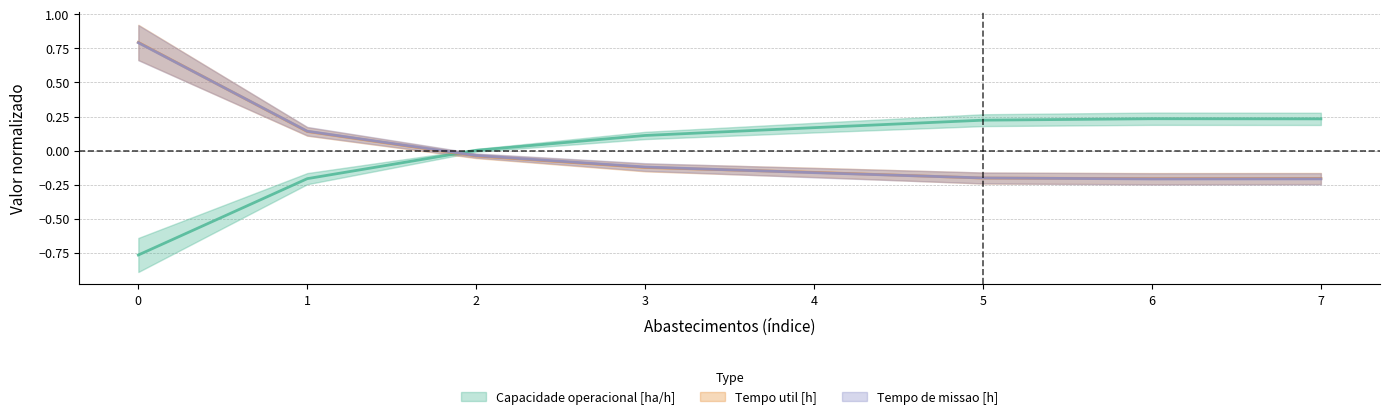

Where do Tempo de missao [h] and Capacidade operacional [ha/h] first cross each other?

1 and 2